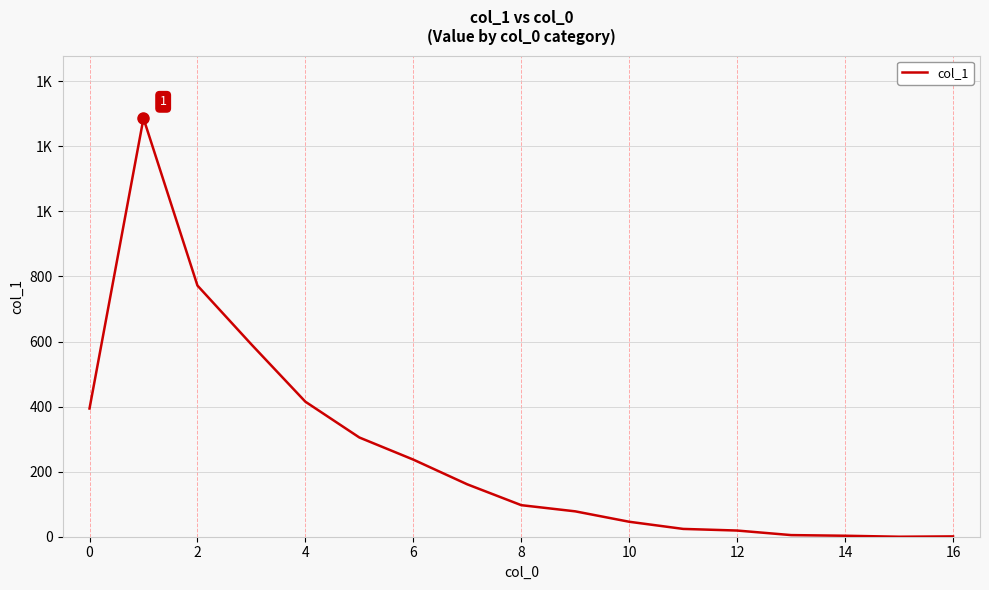

Does the chart display data point markers on the line(s)?

No